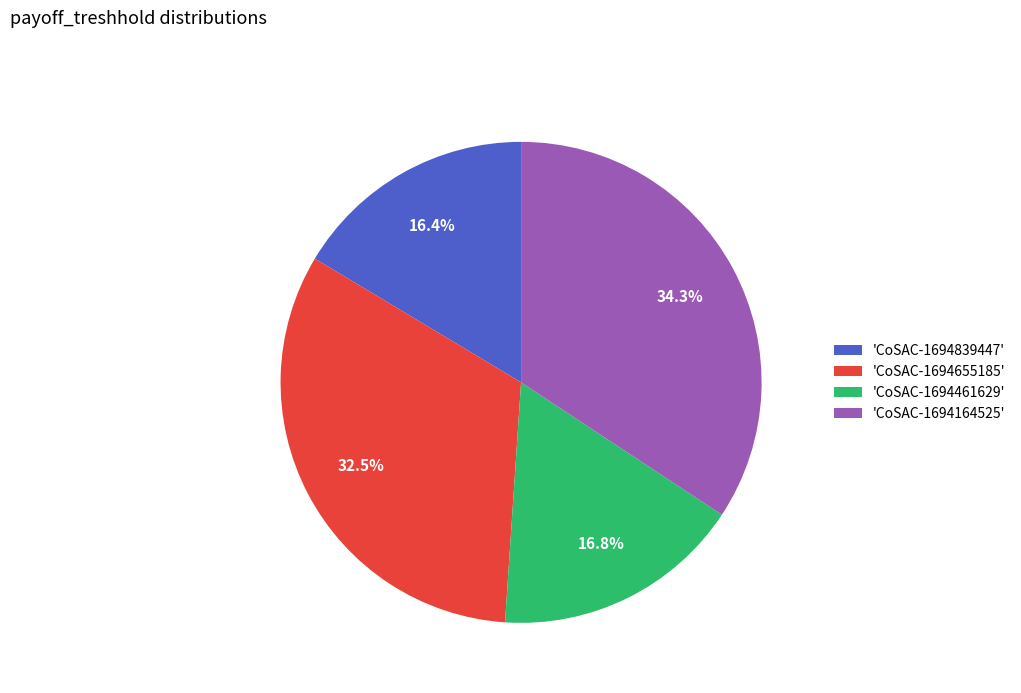

Does 'CoSAC-1694164525' account for over 50% of the chart?

No